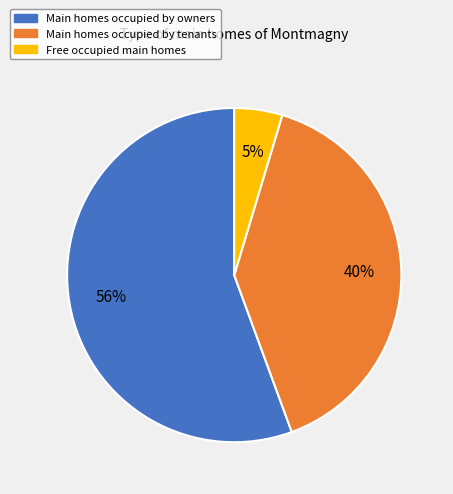

To the nearest percent, what is the average slice percentage?

33%